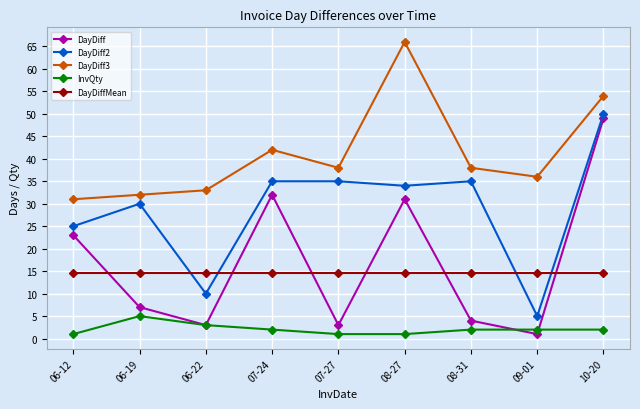

What is the approximate value of DayDiff at 08-27?

31.0